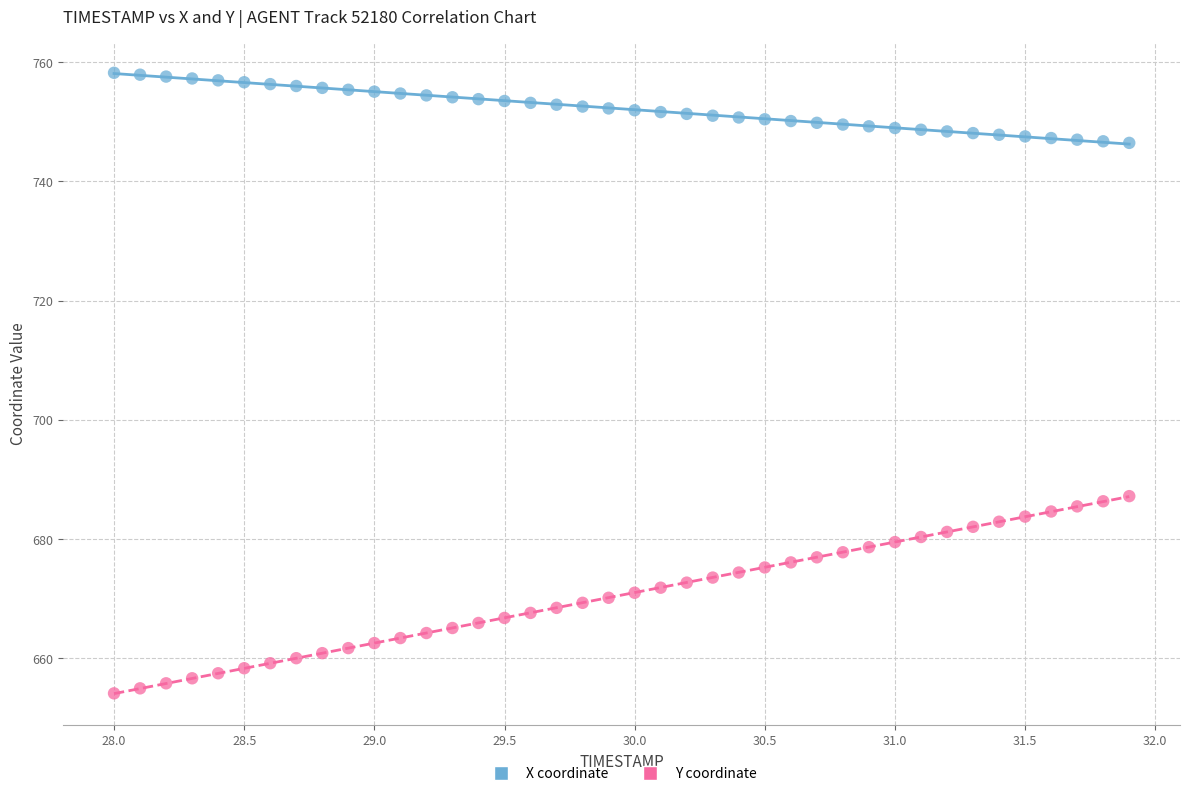

Which series has the widest spread of Y values?

Y coordinate